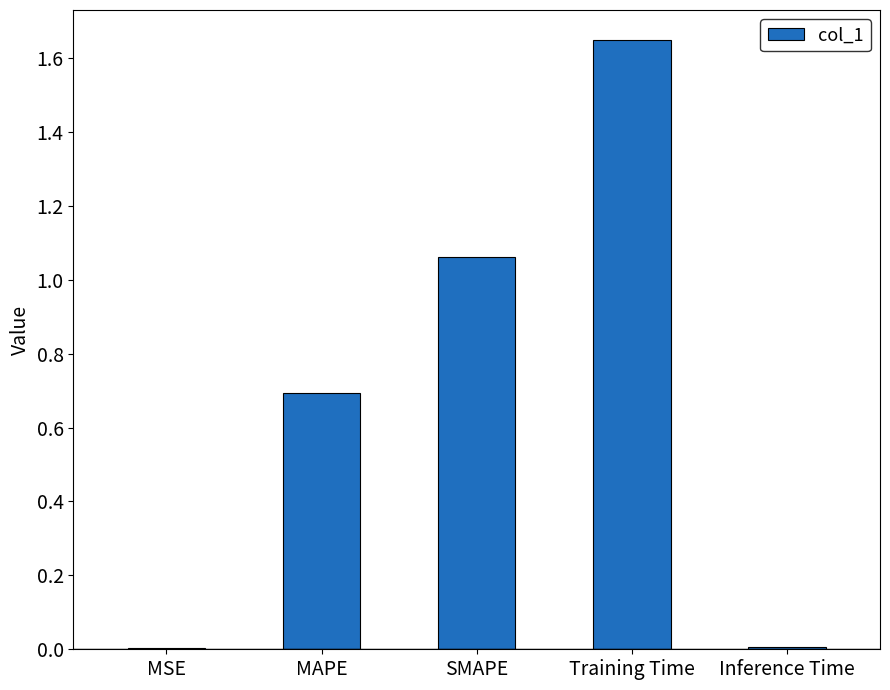

Does the chart contain stacked bars?

No